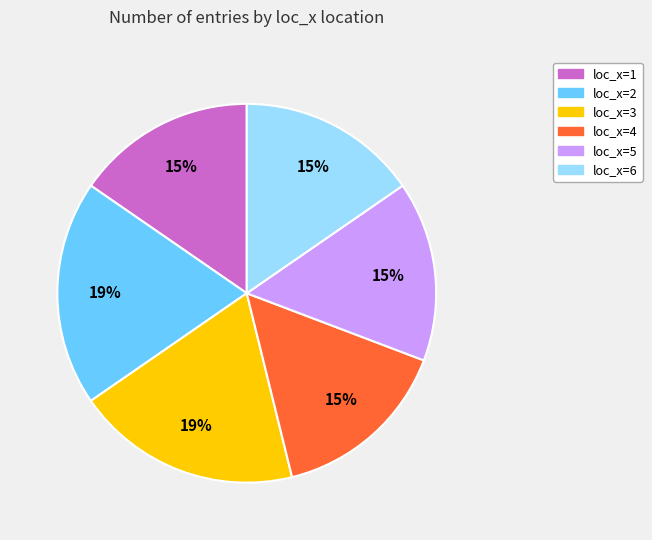

Does any single category account for the majority?

No